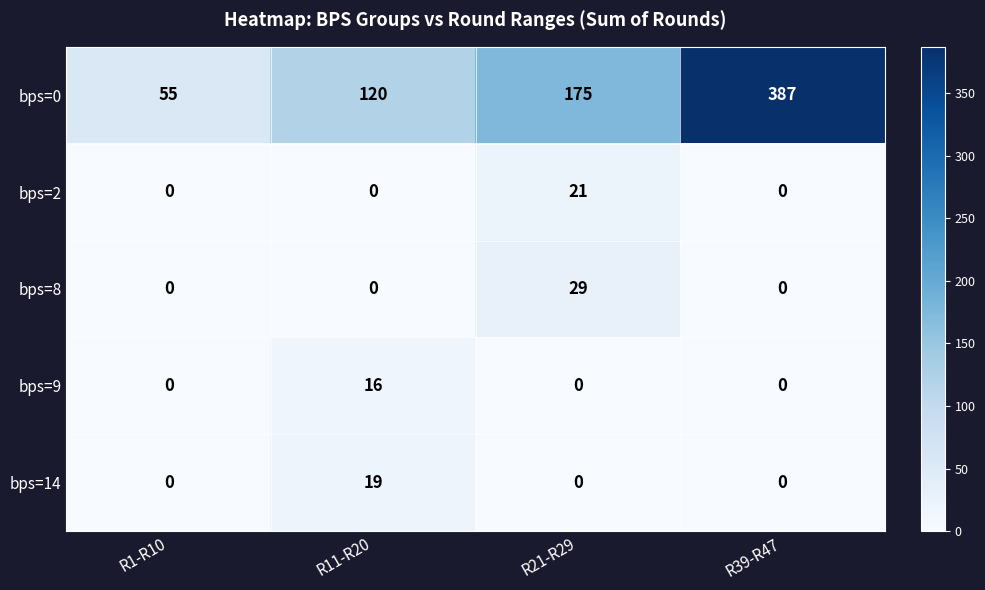

Read the bps=0 value at R11-R20.

120